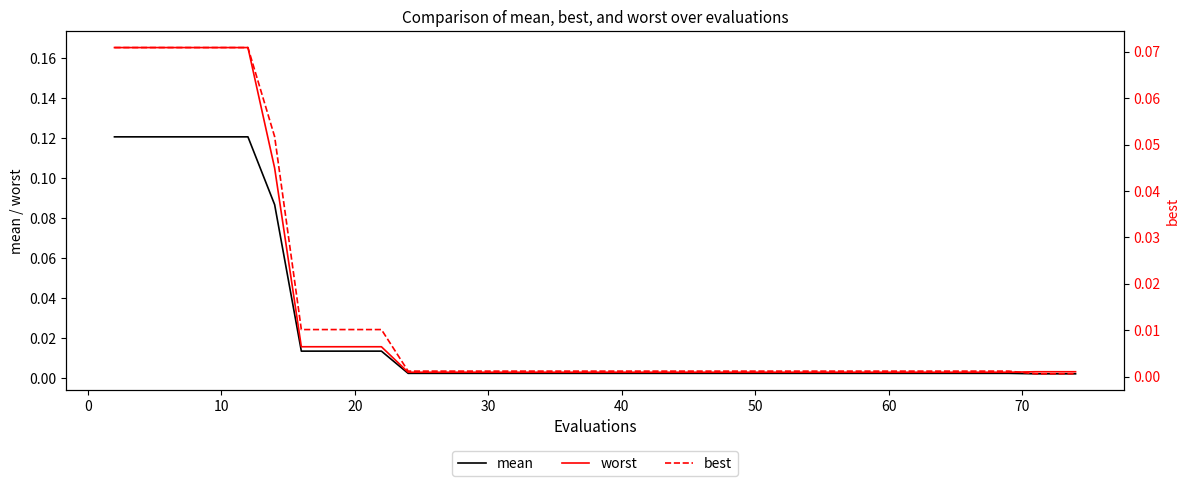

Which series has the widest spread of values?

worst